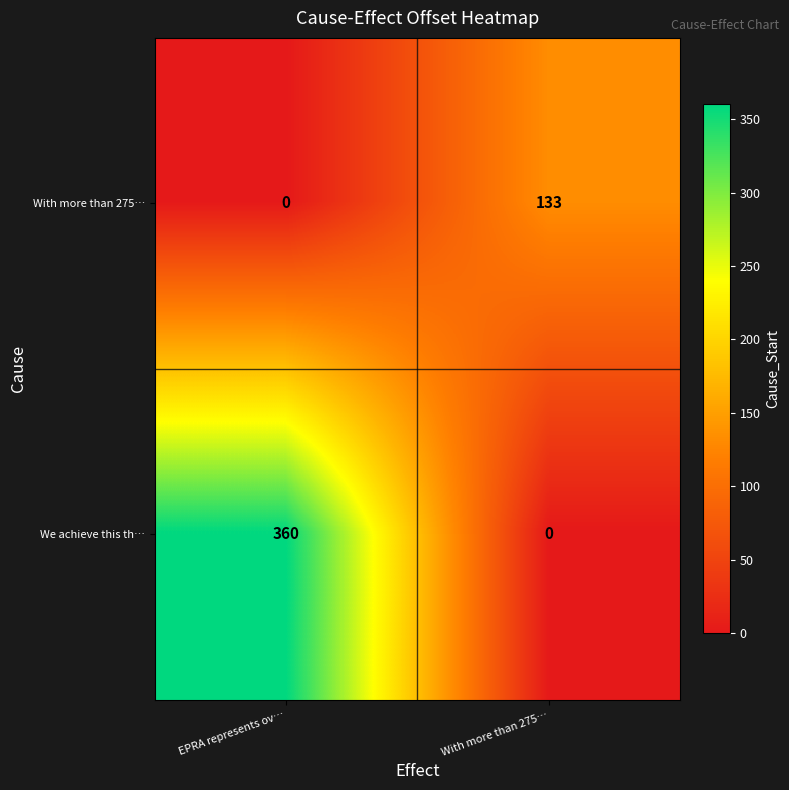

List the series in order of their peak value, lowest first.

With more than 275…, We achieve this th…